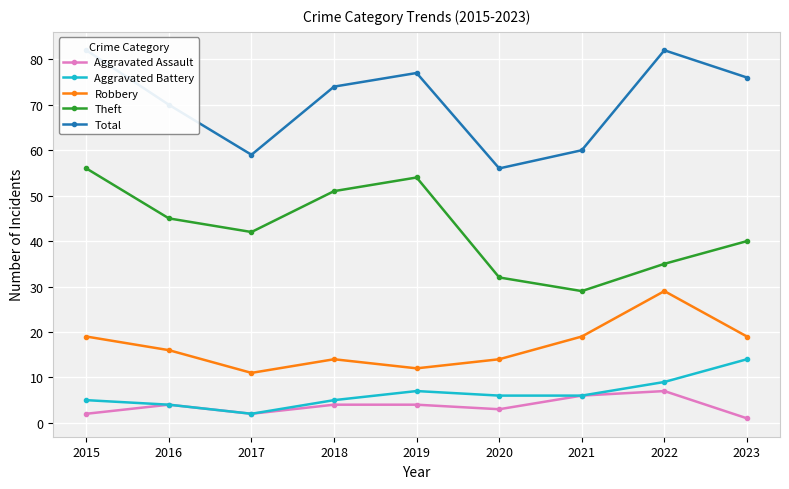

Reading left to right, extract all data points from this chart.

Aggravated Assault: 2015=2	2016=4	2017=2	2018=4	2019=4	2020=3	2021=6	2022=7	2023=1
Aggravated Battery: 2015=5	2016=4	2017=2	2018=5	2019=7	2020=6	2021=6	2022=9	2023=14
Robbery: 2015=19	2016=16	2017=11	2018=14	2019=12	2020=14	2021=19	2022=29	2023=19
Theft: 2015=56	2016=45	2017=42	2018=51	2019=54	2020=32	2021=29	2022=35	2023=40
Total: 2015=82	2016=70	2017=59	2018=74	2019=77	2020=56	2021=60	2022=82	2023=76